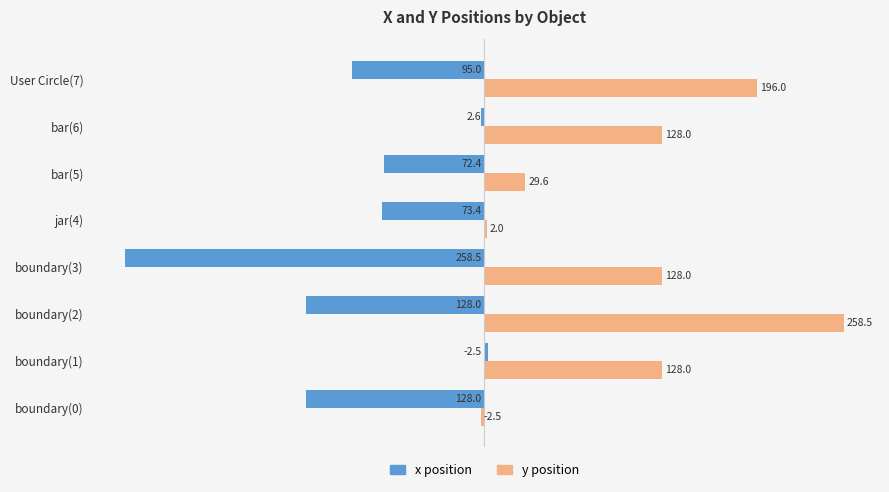

At which label does y position reach its minimum?

boundary(0)